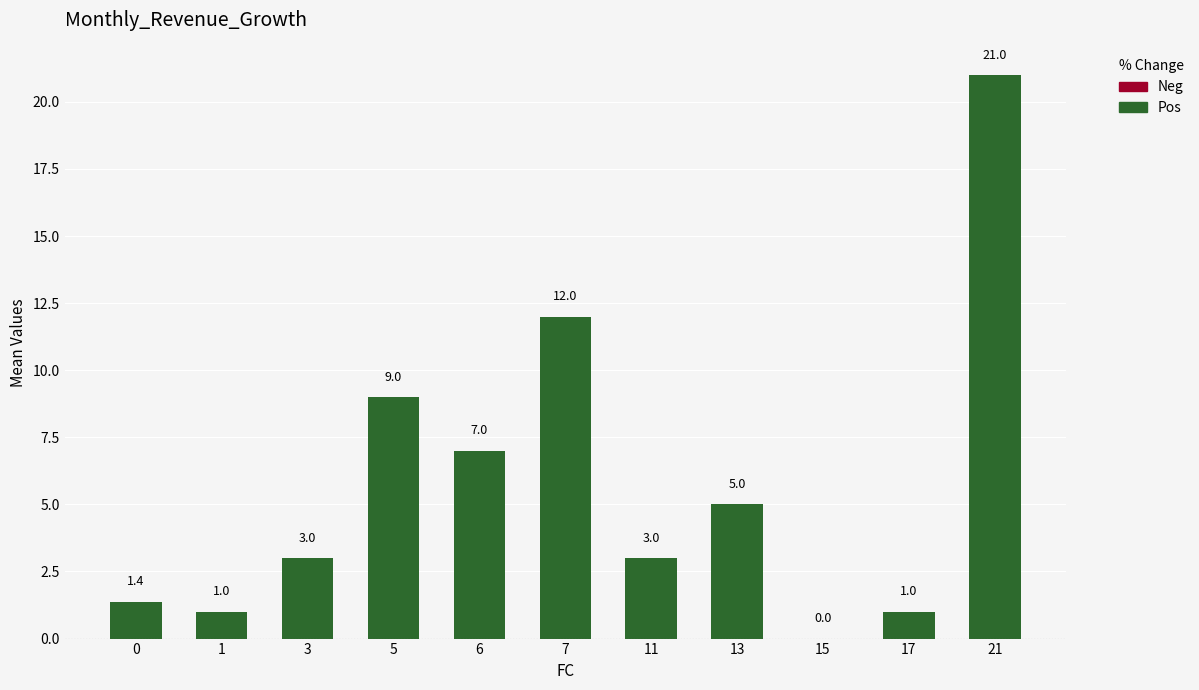

Reading left to right, list all the values displayed in this chart.

0=1.4	1=1.0	3=3.0	5=9.0	6=7.0	7=12.0	11=3.0	13=5.0	15=0.0	17=1.0	21=21.0